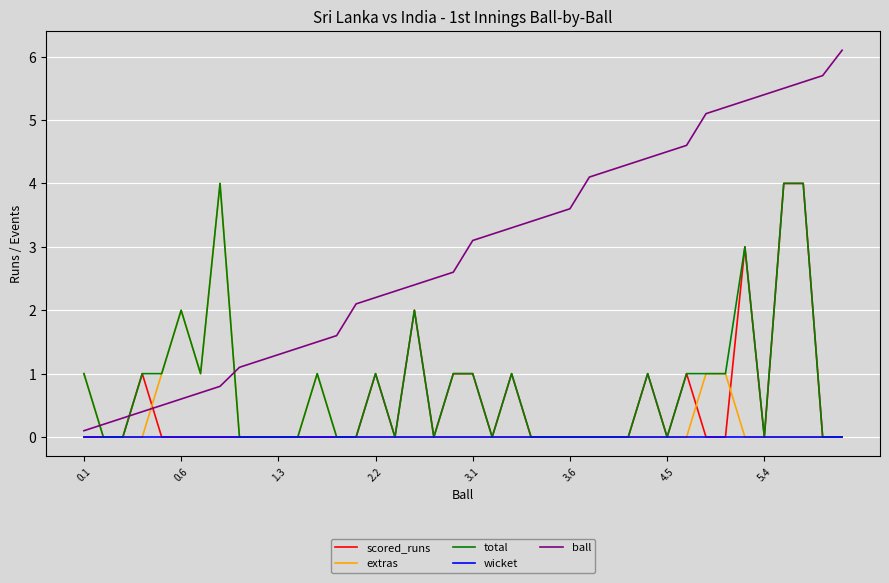

What is the maximum value for ball?

6.1